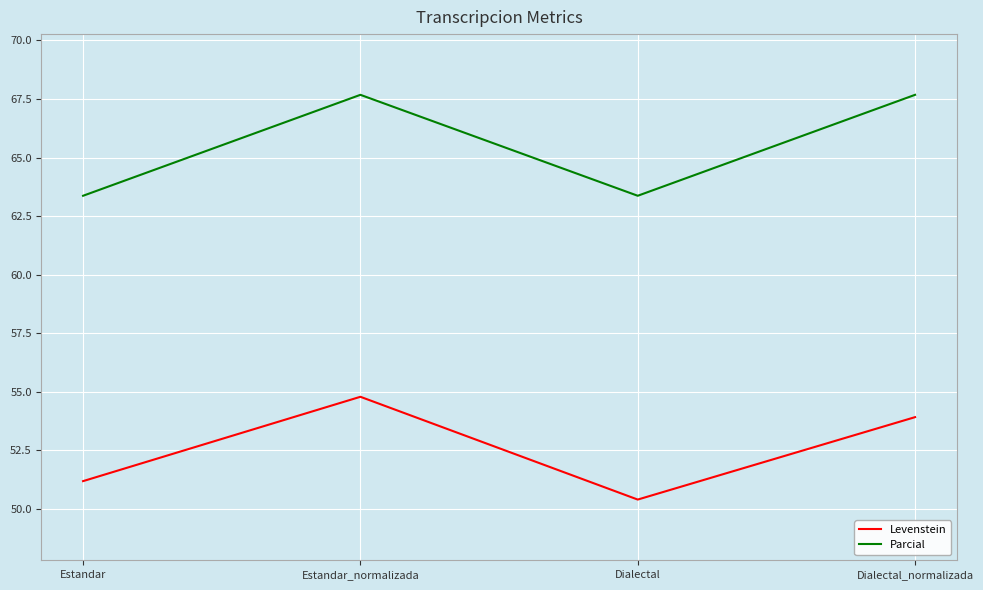

Which series has the largest total across all categories?

Parcial